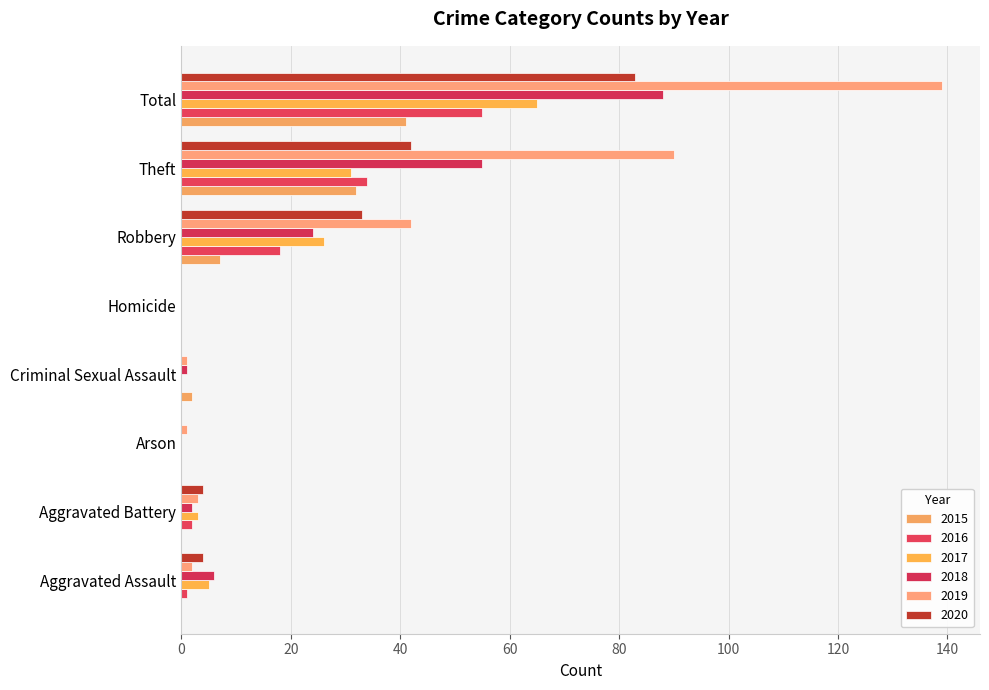

Is the value of 2015 at Arson greater than the value of 2017 at Theft?

No